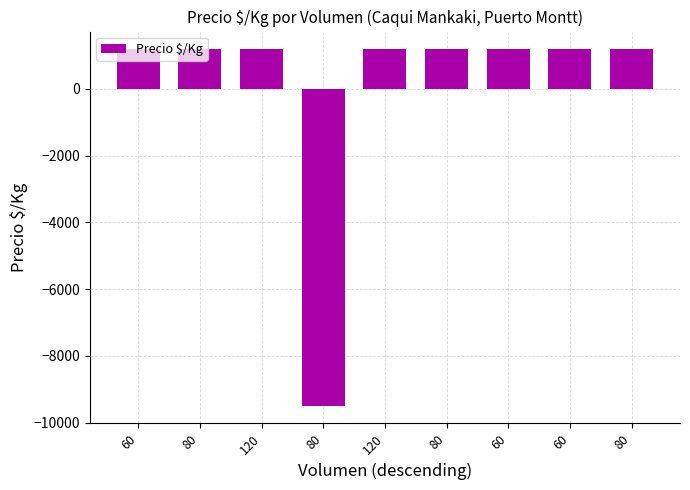

How many values are below 1186?

1